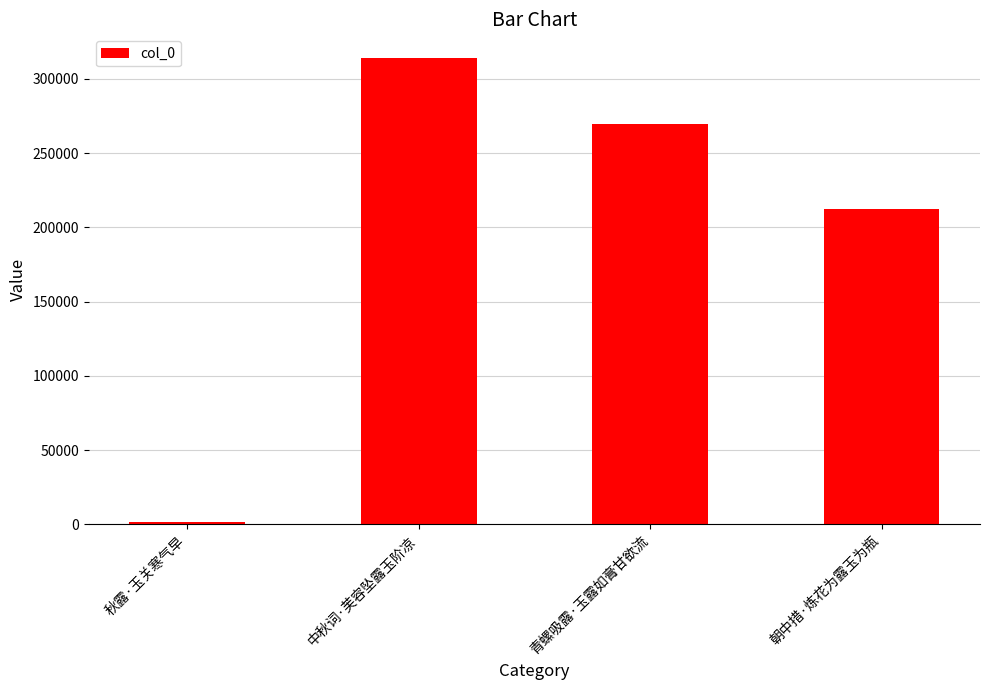

What is the value of the 4th bar from the left?

212047